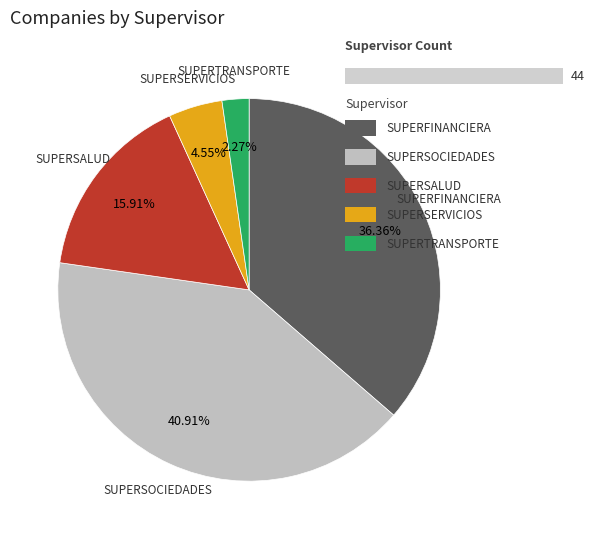

Is SUPERSALUD the majority of the pie?

No